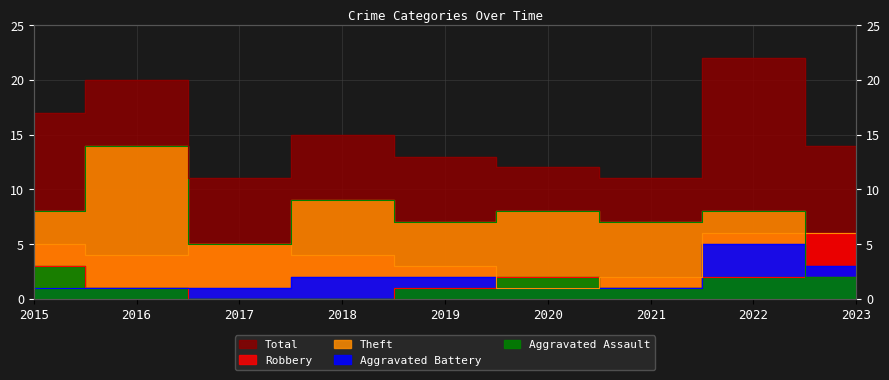

How many categories are shown in the chart?

9